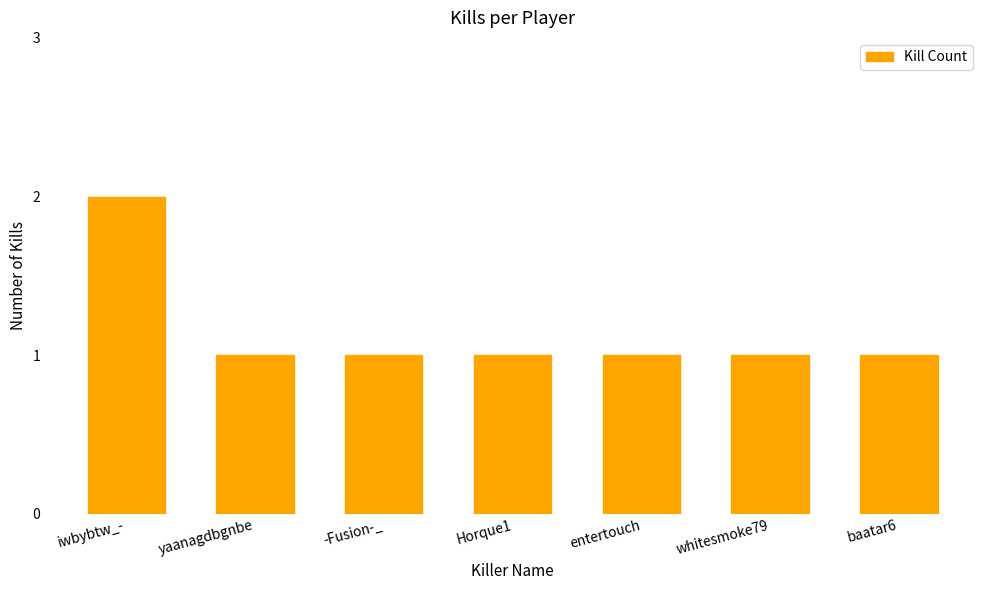

Reading left to right, what are all the values shown in this chart?

2	1	1	1	1	1	1